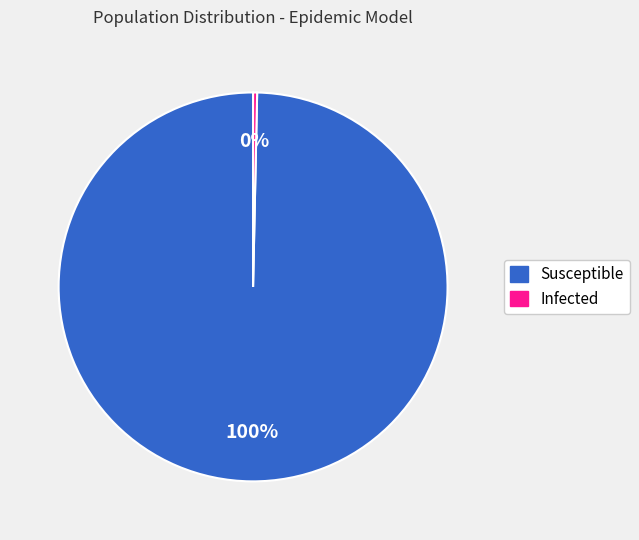

To the nearest percent, what portion does Susceptible represent?

100%